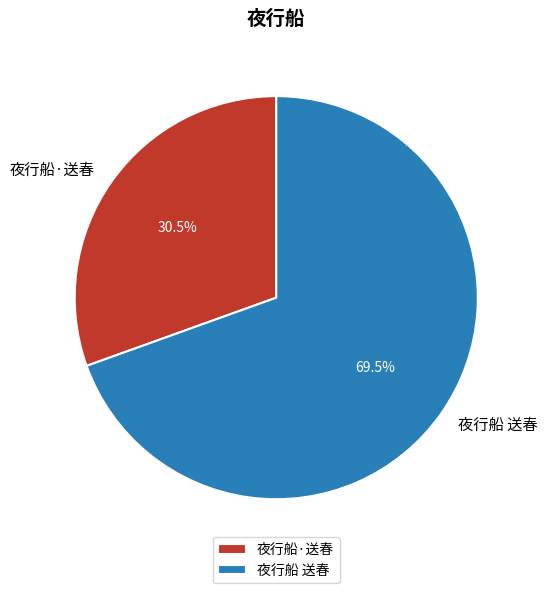

To the nearest percent, what is the average slice percentage?

50%